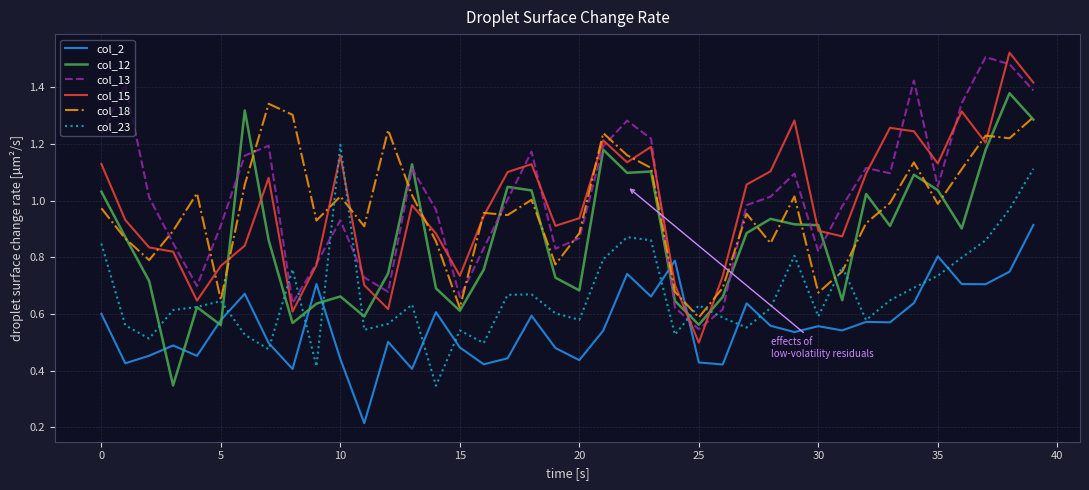

What are all the series names shown in the legend?

col_2, col_12, col_13, col_15, col_18, col_23